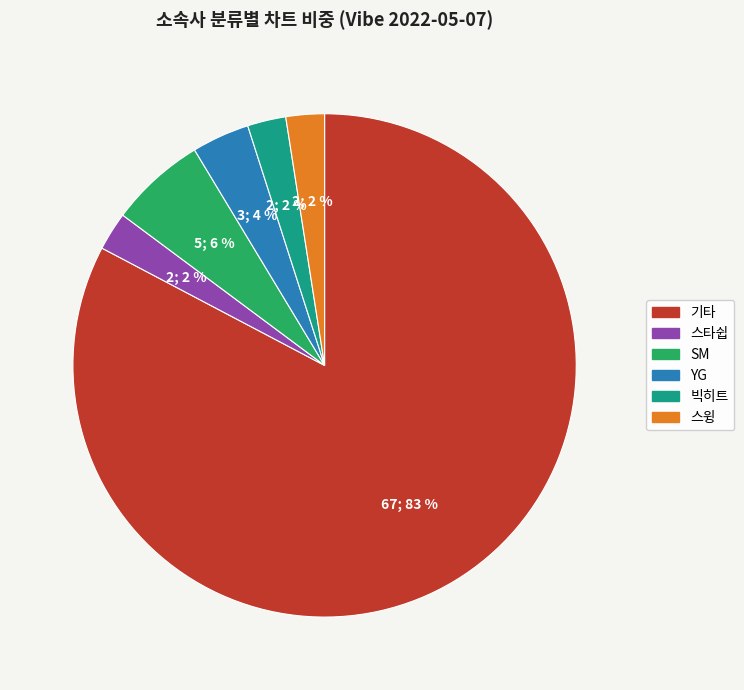

Is it true that SM is 1% of the pie?

False